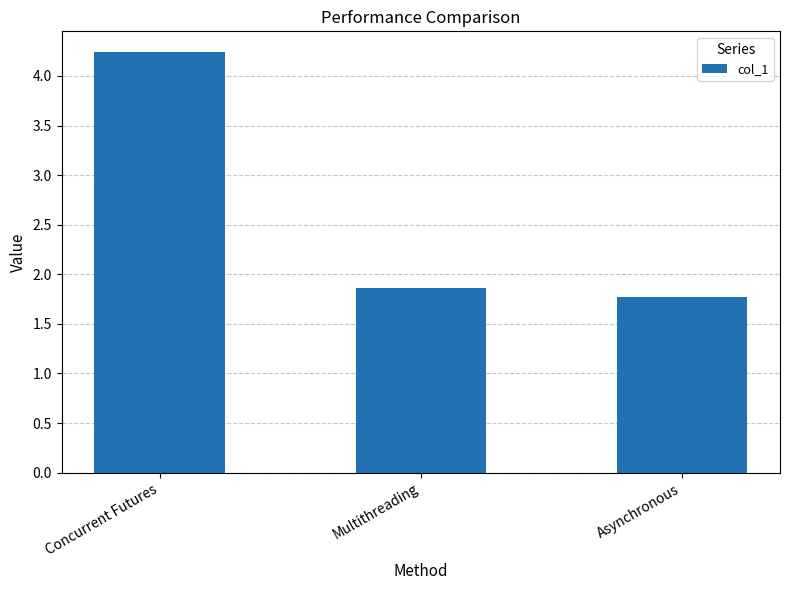

Reading right to left, list all the values displayed in this chart.

1.8	1.9	4.2